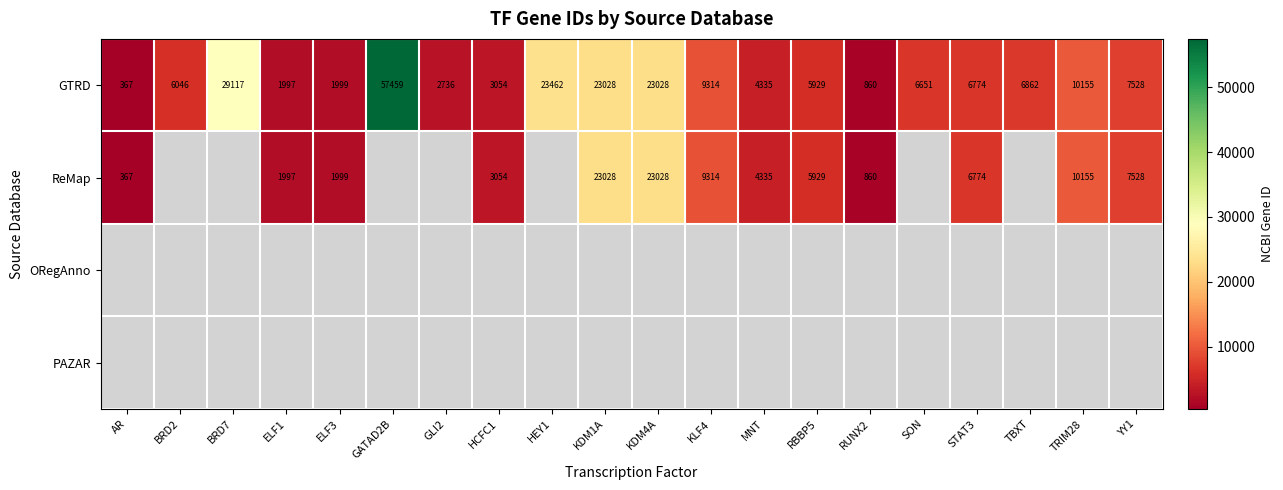

What is the difference between the GTRD values at HCFC1 and RBBP5?

2875